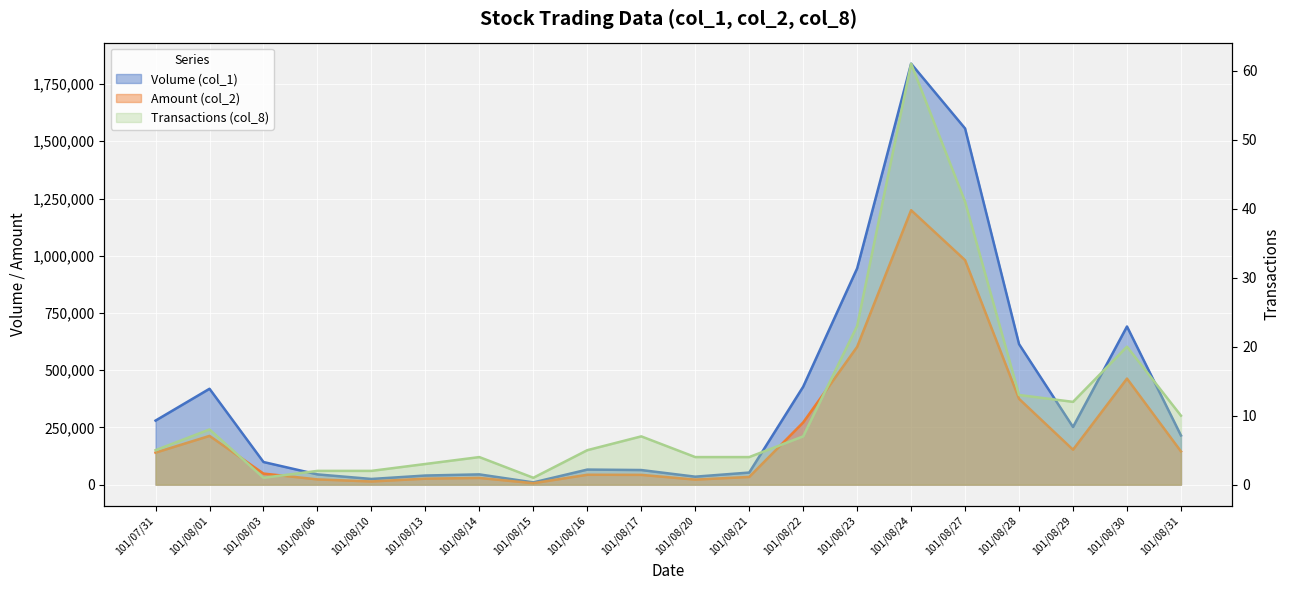

Where does the Volume (col_1) series first go above 215000?

101/07/31